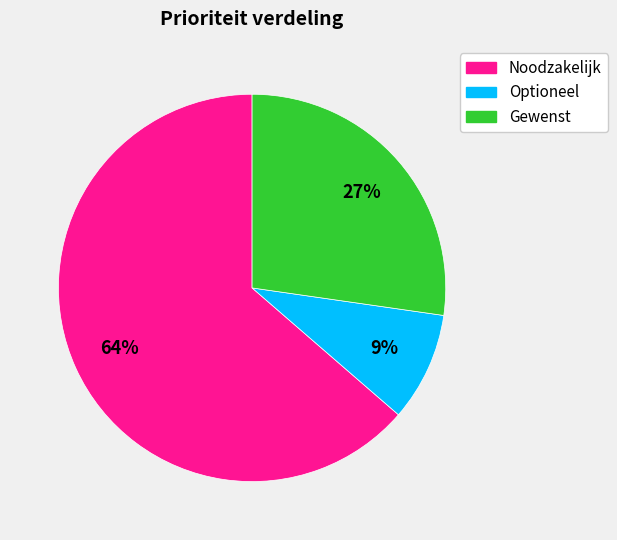

What percentage is the Gewenst slice, to the nearest percent?

27%